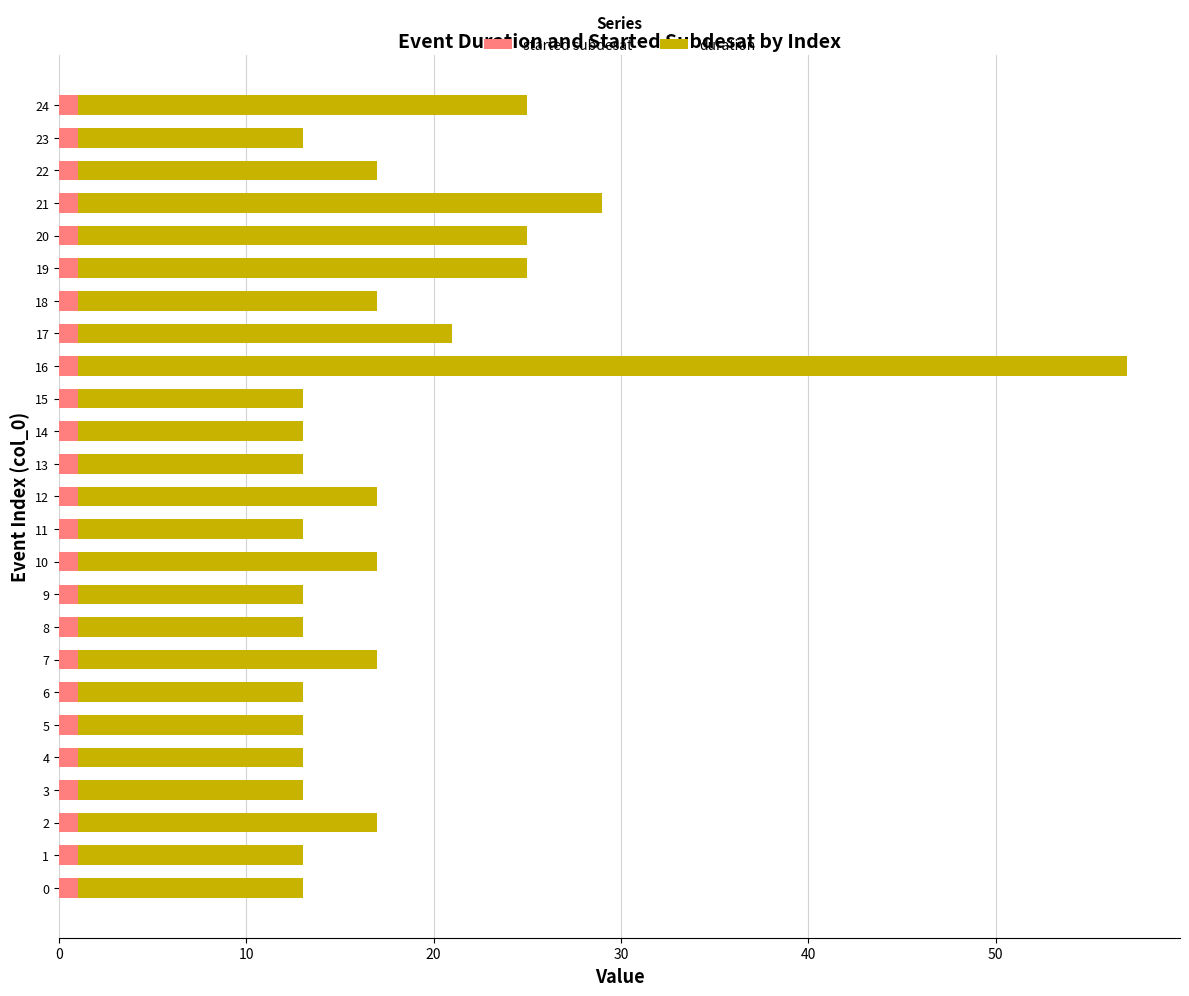

At which category is the sum across all series the highest?

16